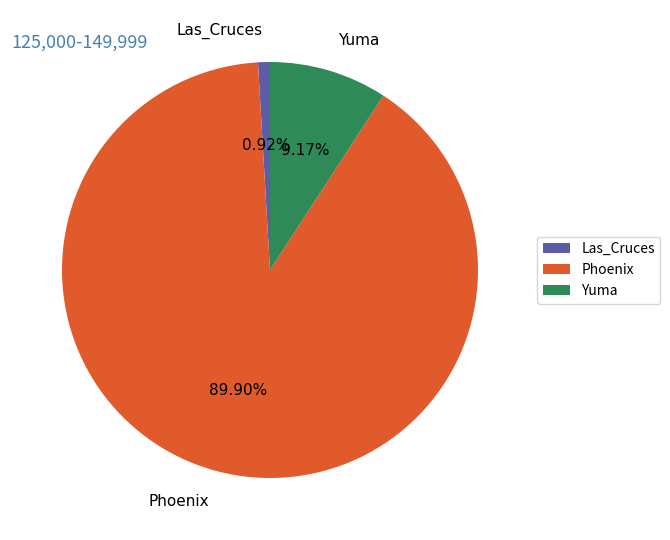

Is the sum of Phoenix and Las_Cruces greater than half?

Yes